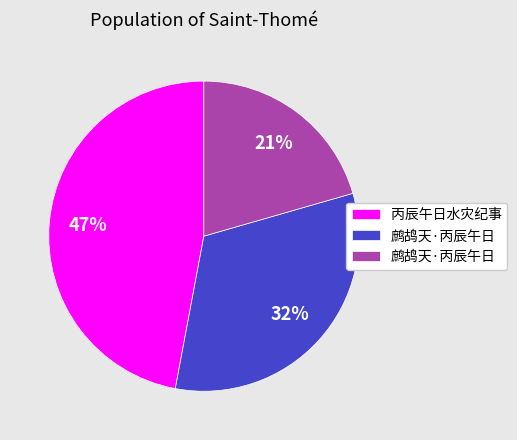

To the nearest percent, what is the average slice percentage?

33%